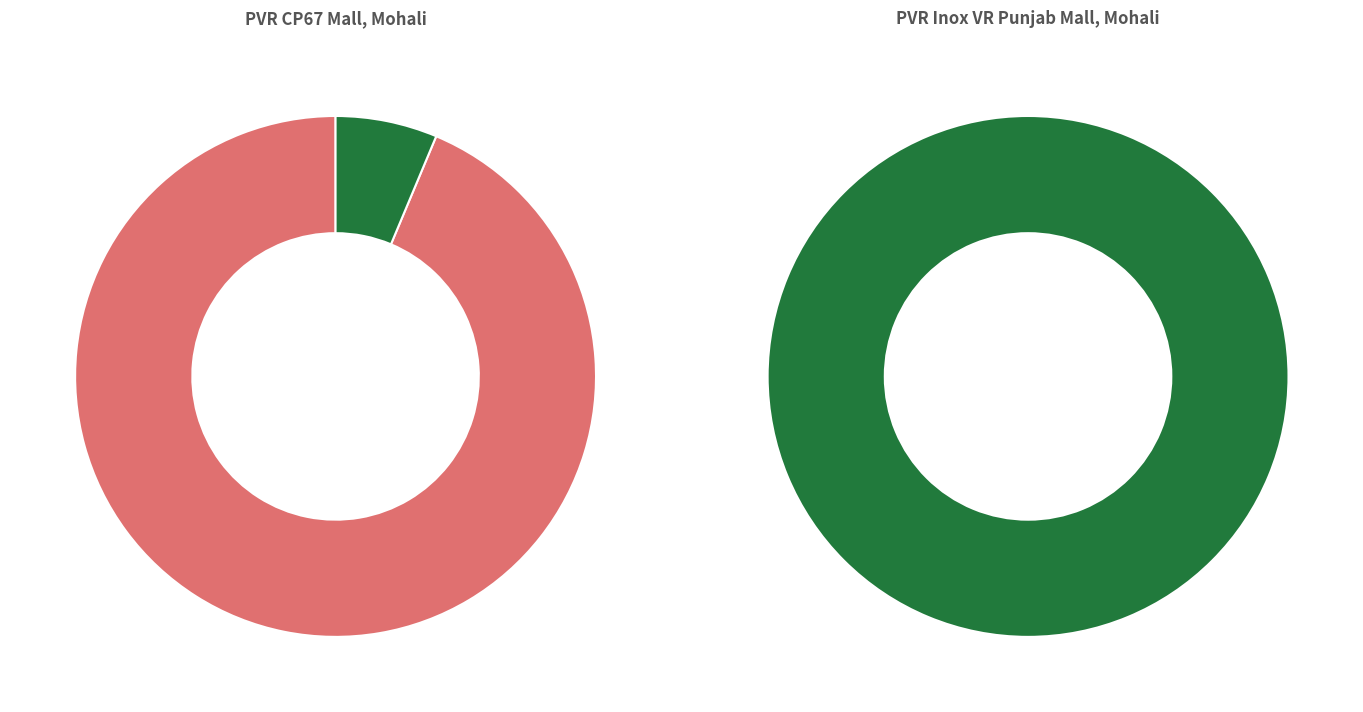

Count the number of slices in the pie.

2